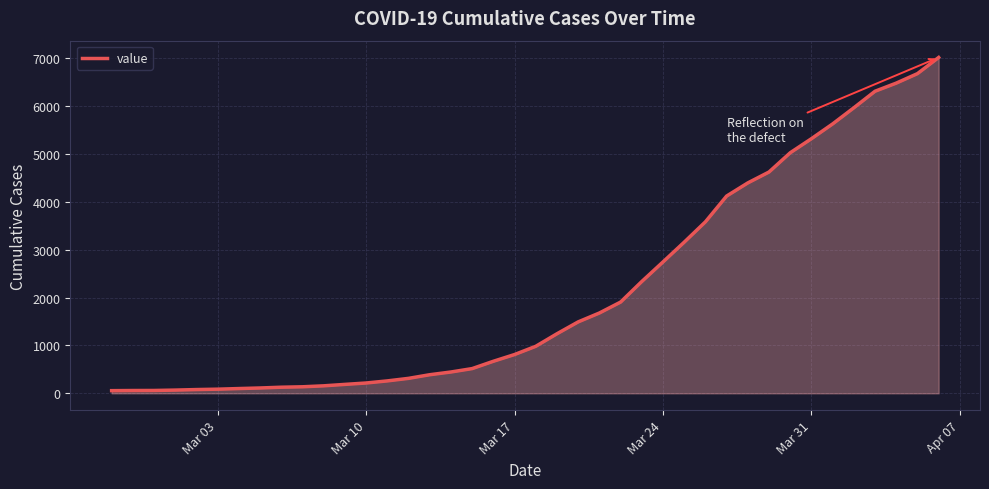

Does the chart display data point markers on the line(s)?

No